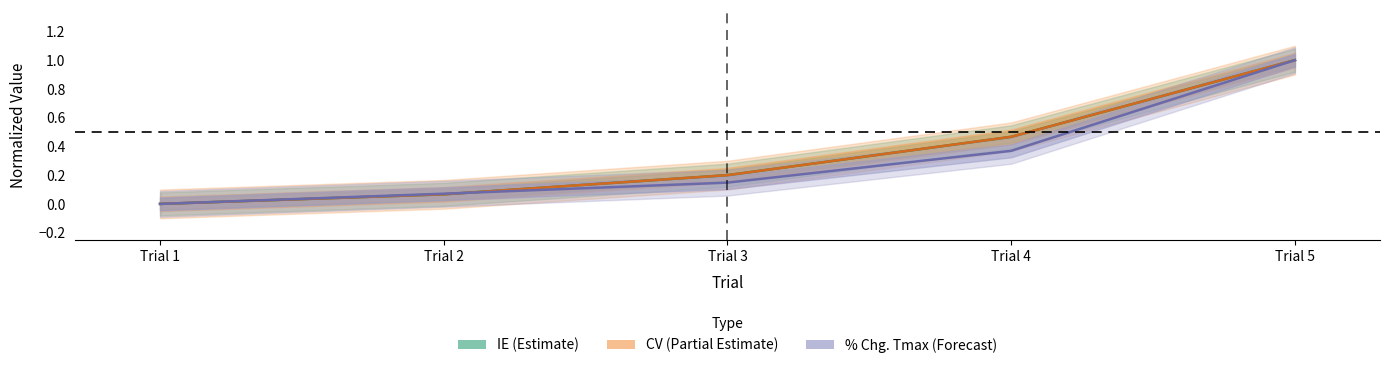

True or false: CV and IE cross at least once.

False